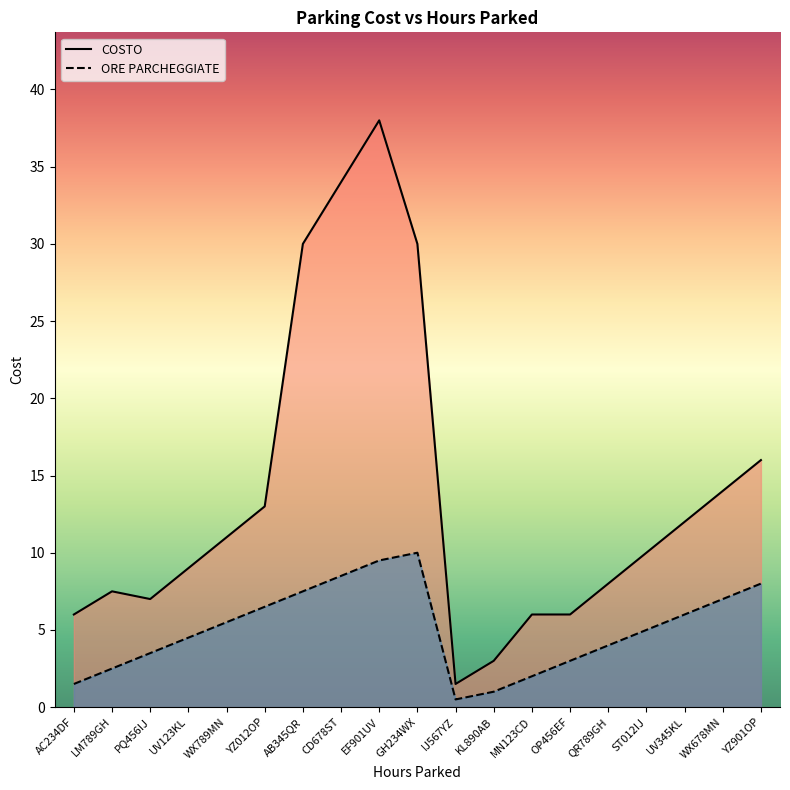

Reading left to right, list all the values displayed in this chart.

COSTO: 6.0	7.5	7.0	9.0	11.0	13.0	30.0	34.0	38.0	30.0	1.5	3.0	6.0	6.0	8.0	10.0	12.0	14.0	16.0
ORE PARCHEGGIATE: 1.5	2.5	3.5	4.5	5.5	6.5	7.5	8.5	9.5	10.0	0.5	1.0	2.0	3.0	4.0	5.0	6.0	7.0	8.0